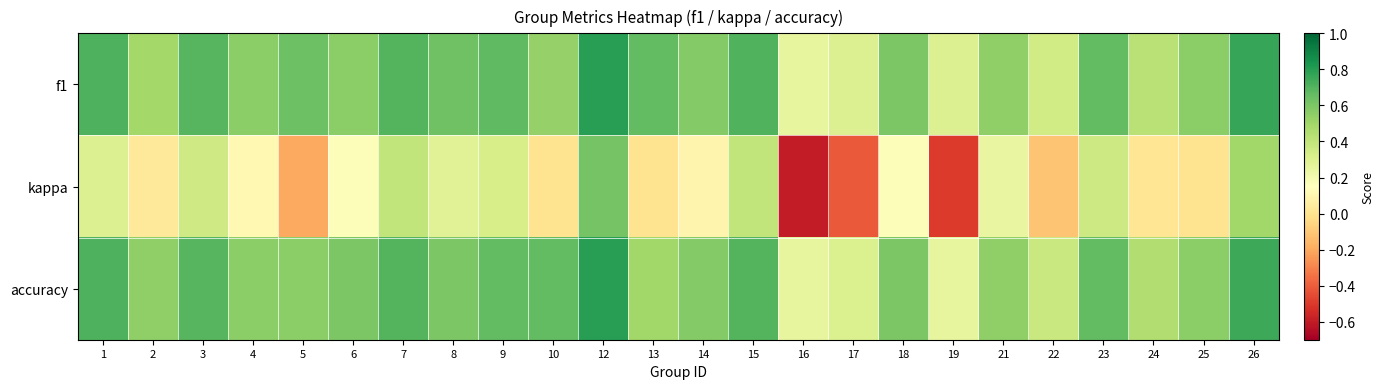

Reading left to right, extract all data points from this chart.

f1: 1=0.7	2=0.5	3=0.7	4=0.6	5=0.6	6=0.6	7=0.7	8=0.6	9=0.7	10=0.5	12=0.8	13=0.7	14=0.6	15=0.7	16=0.2	17=0.3	18=0.6	19=0.3	21=0.5	22=0.3	23=0.7	24=0.4	25=0.6	26=0.8
kappa: 1=0.3	2=0.0	3=0.4	4=0.1	5=-0.2	6=0.2	7=0.4	8=0.3	9=0.3	10=0.0	12=0.6	13=0.0	14=0.1	15=0.4	16=-0.6	17=-0.4	18=0.2	19=-0.5	21=0.2	22=-0.1	23=0.4	24=0.0	25=0.0	26=0.5
accuracy: 1=0.7	2=0.5	3=0.7	4=0.6	5=0.6	6=0.6	7=0.7	8=0.6	9=0.7	10=0.7	12=0.8	13=0.5	14=0.6	15=0.7	16=0.2	17=0.3	18=0.6	19=0.2	21=0.5	22=0.4	23=0.7	24=0.5	25=0.6	26=0.8